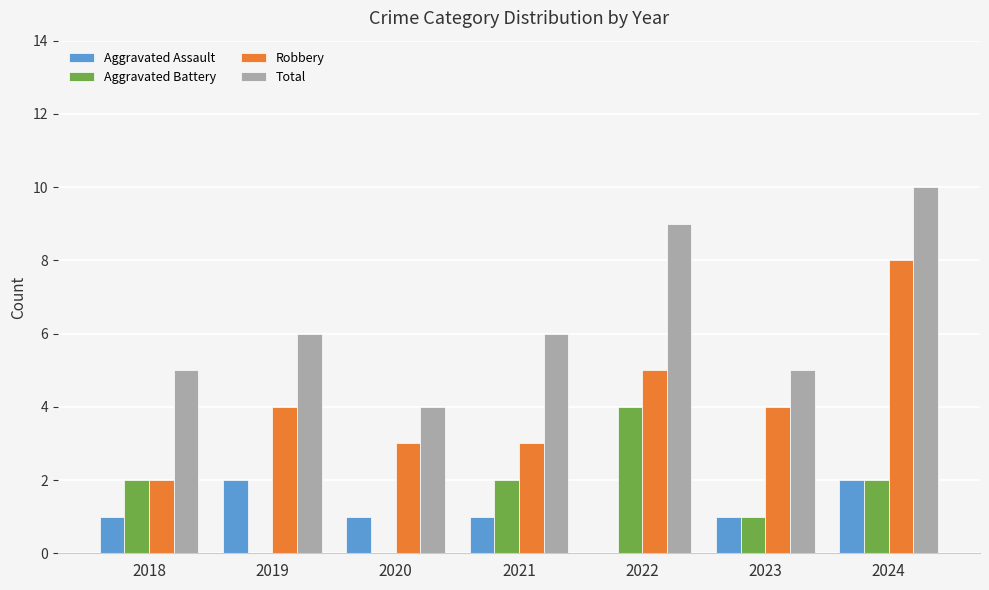

At which label does Total reach its peak?

2024